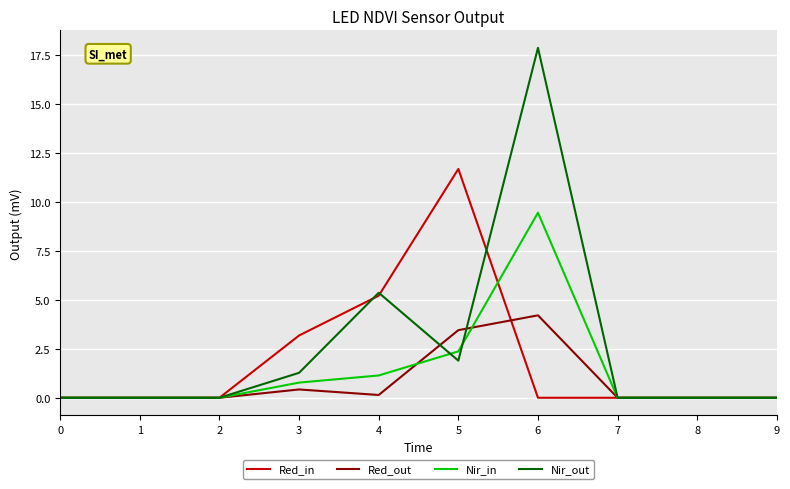

The value of Red_in at 2 is 0.0. True or false?

True